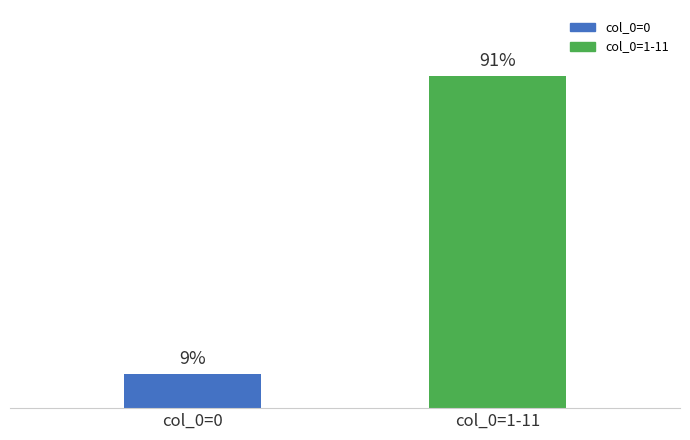

Reading left to right, transcribe all the data shown in this chart.

col_0=0=912.5	col_0=1-11=8937.5